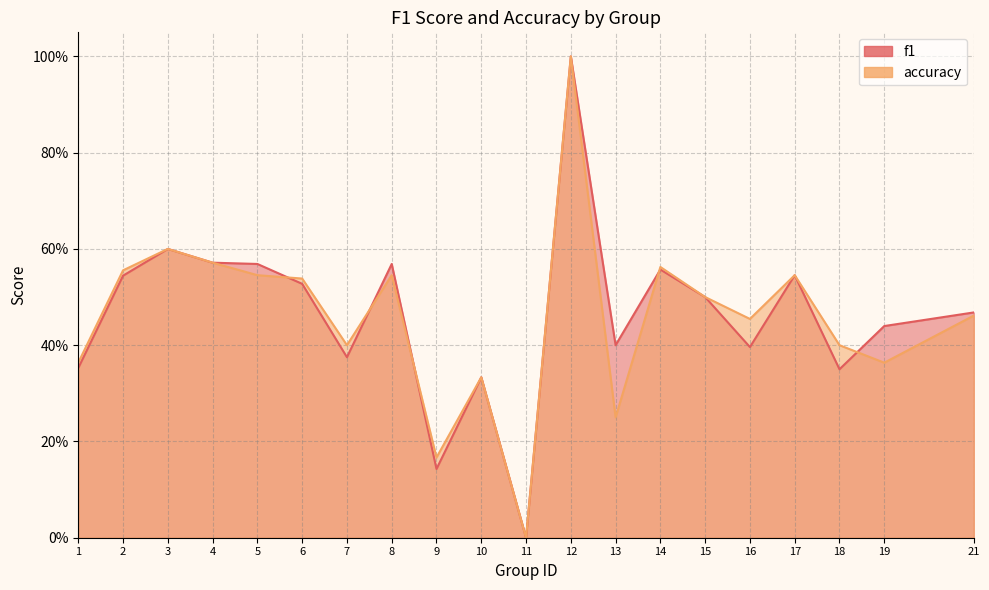

Which series ends up on top after the final intersection of accuracy and f1?

f1